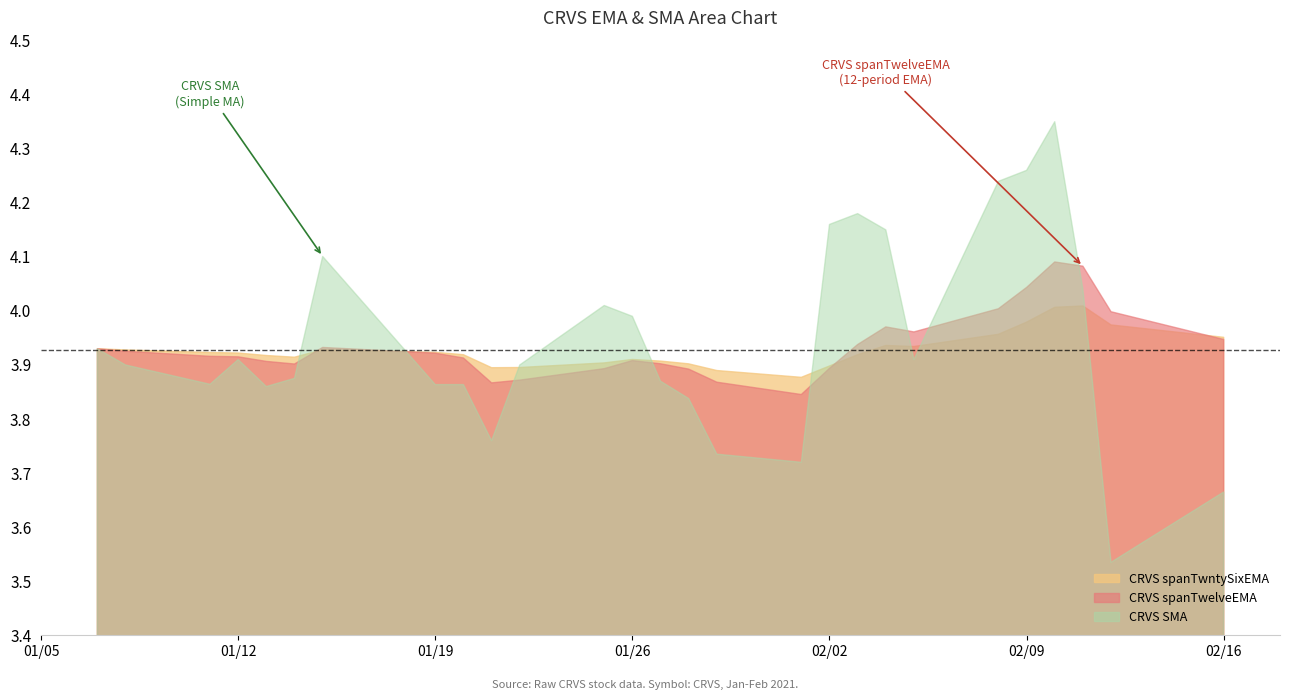

Which series has the largest range (max minus min)?

CRVS SMA